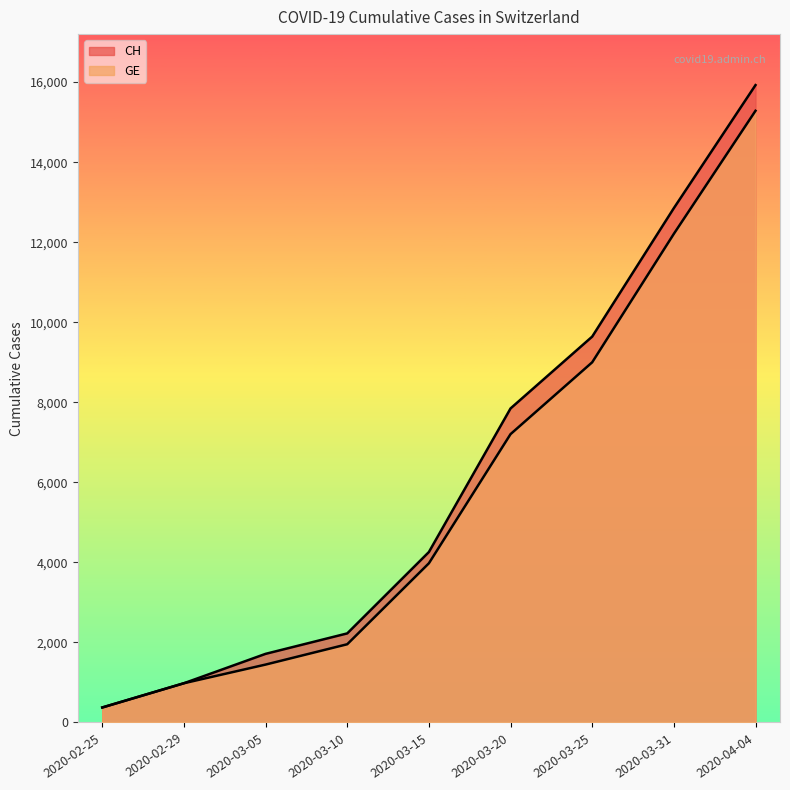

At which category is the sum across all series the highest?

2020-04-04